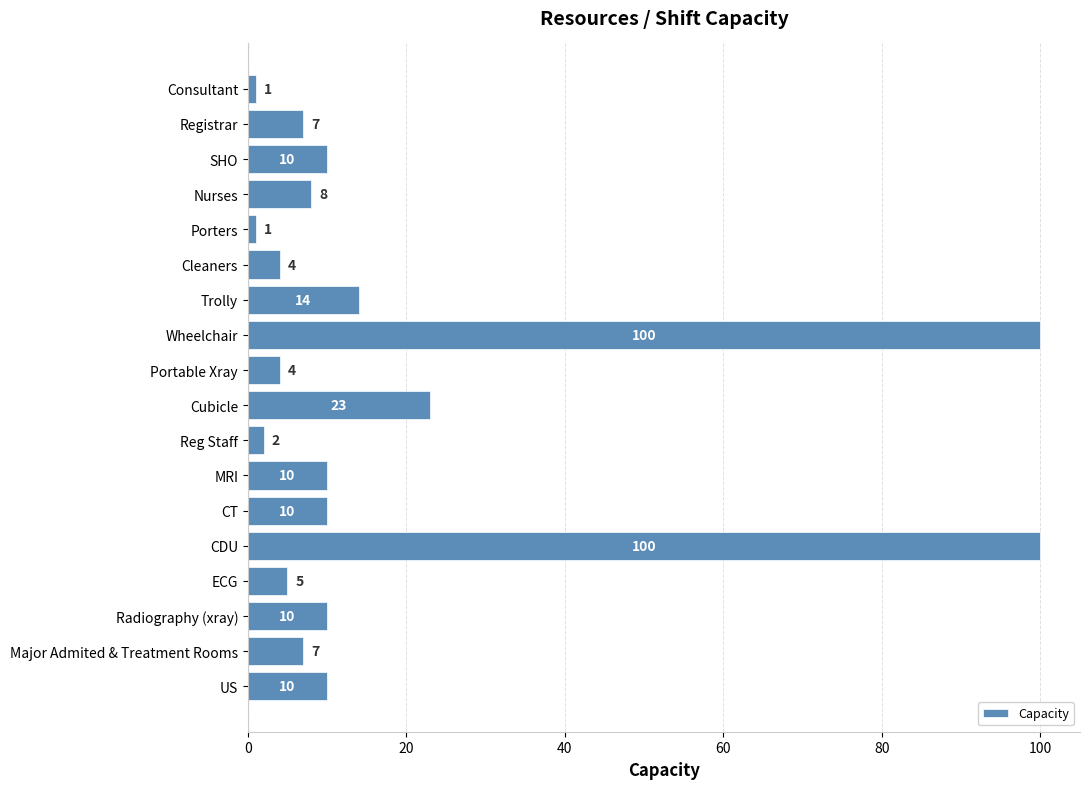

Is it true that the value at Registrar is 3?

False